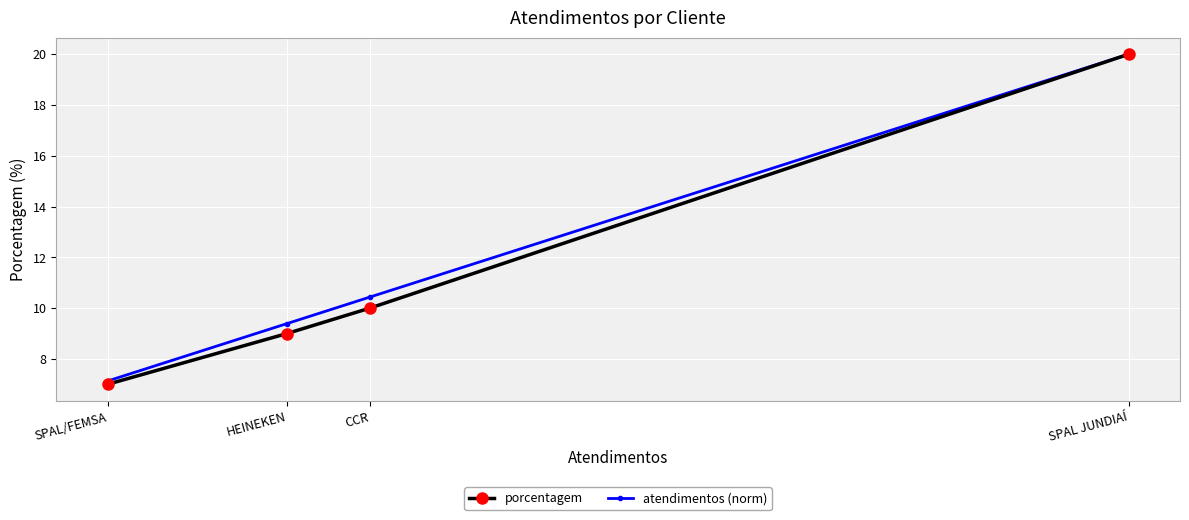

Between SPAL JUNDIAÍ and HEINEKEN, which is larger?

SPAL JUNDIAÍ